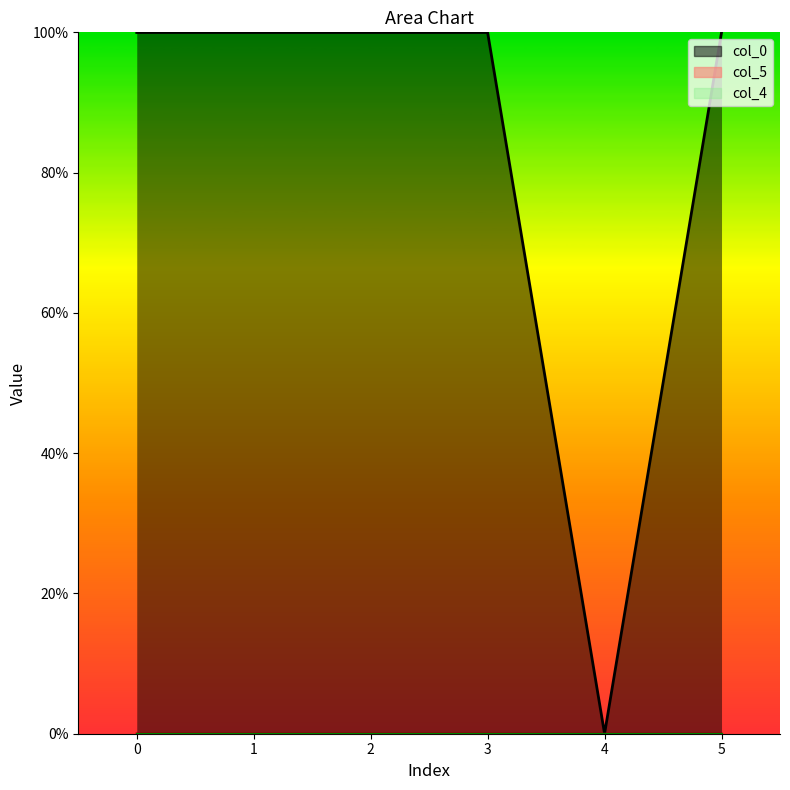

Reading left to right, list all the values displayed in this chart.

col_0_line: 0=1.0	1=1.0	2=1.0	3=1.0	4=0.0	5=1.0
col_5_line: 0=0.0	1=0.0	2=0.0	3=0.0	4=0.0	5=0.0
col_4_line: 0=0.0	1=0.0	2=0.0	3=0.0	4=0.0	5=0.0